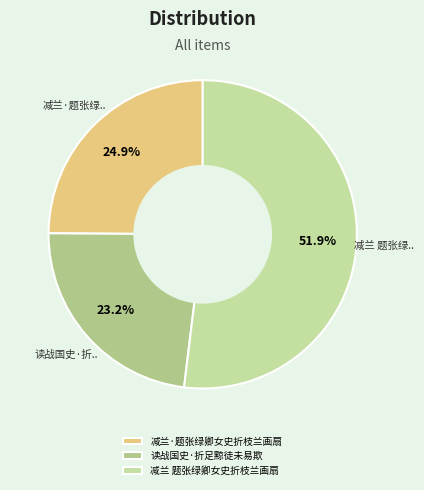

True or false: 读战国史·折足黥徒未易欺 accounts for 33% of the total.

False